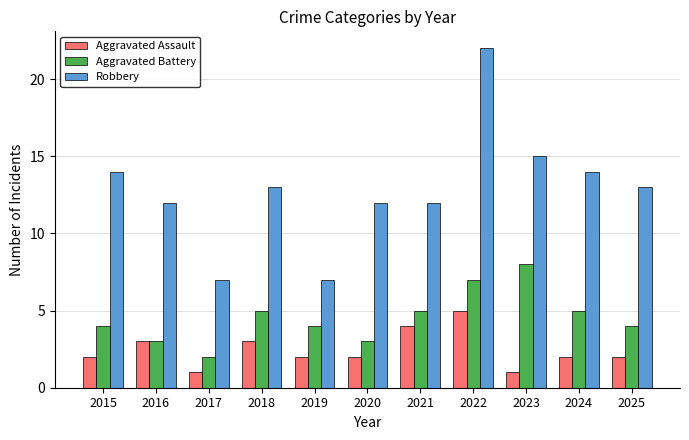

Which series changed the most between 2018 and 2020?

Aggravated Battery